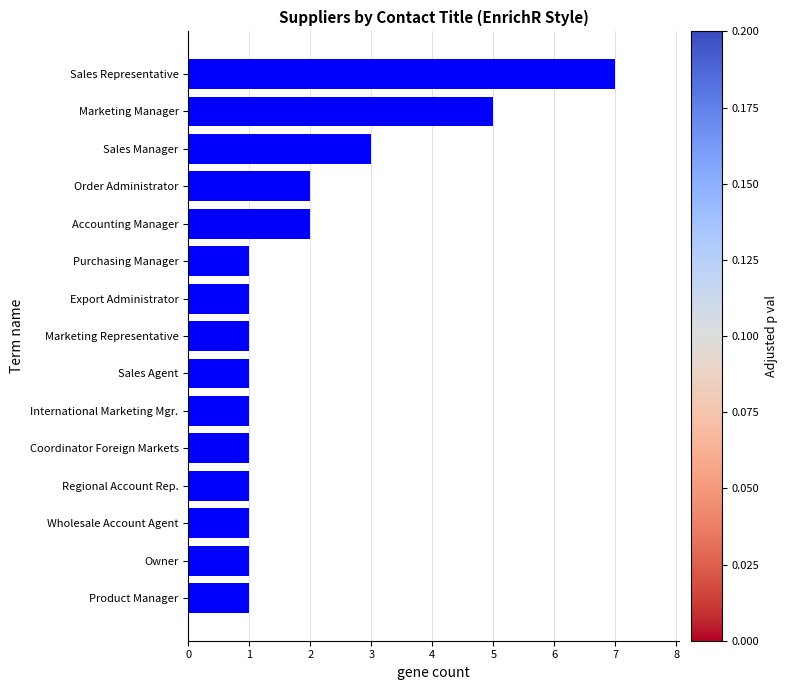

What is the change in value from Regional Account Rep. to Sales Representative?

+6